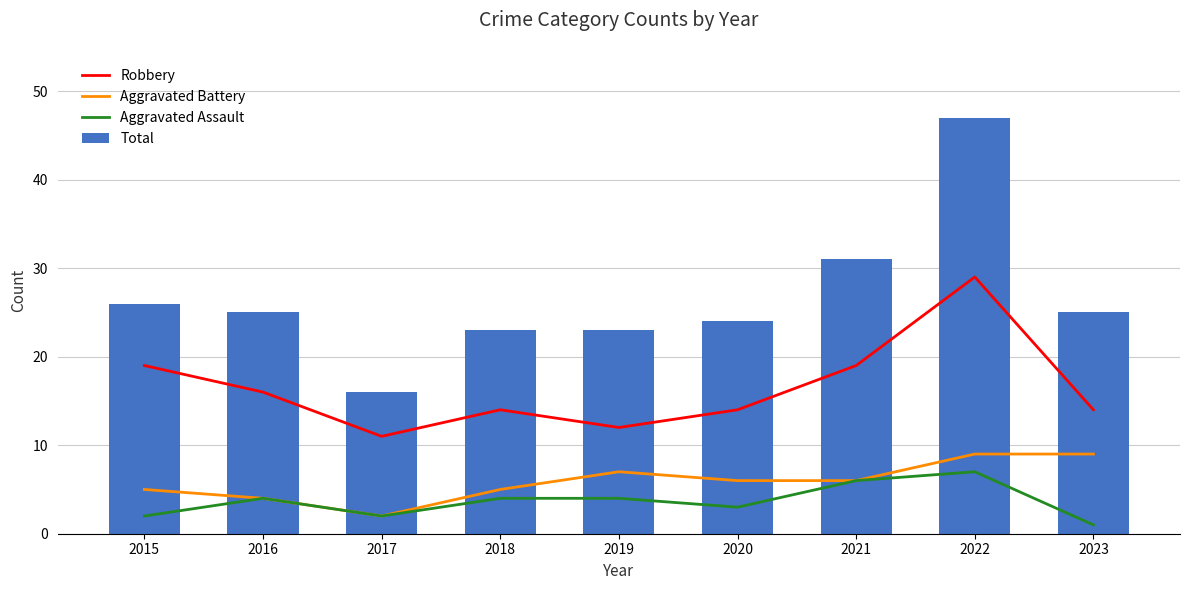

What is the spread (max minus min) of values at 2016?

21